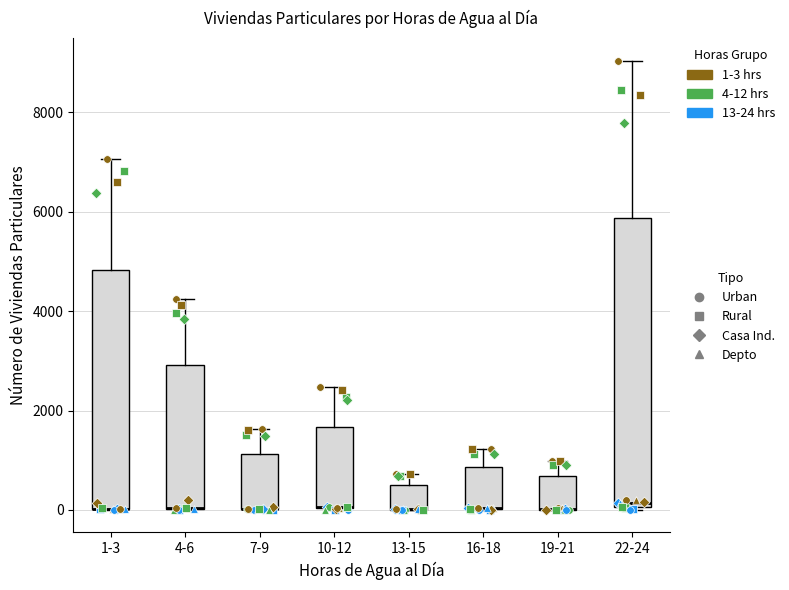

Reading left to right, read every box against the y-axis: the position of its median line, the range the box covers, and the ends of its whiskers. The values are not printed on the chart, so give them approximately, as read against the axis.

1-3: median 0 (drawn on the box's lower edge), box 0 to 4800, whiskers 0 to 7000
4-6: median 0 (drawn on the box's lower edge), box 0 to 3000, whiskers 0 to 4200
7-9: median 0 (drawn on the box's lower edge), box 0 to 1200, whiskers 0 to 1600
10-12: median 0 (drawn on the box's lower edge), box 0 to 1600, whiskers 0 to 2400
13-15: median 0 (drawn on the box's lower edge), box 0 to 600, whiskers 0 to 800
16-18: median 0 (drawn on the box's lower edge), box 0 to 800, whiskers 0 to 1200
19-21: median 0 (drawn on the box's lower edge), box 0 to 600, whiskers 0 to 1000
22-24: median 200, box 0 to 5800, whiskers 0 to 9000